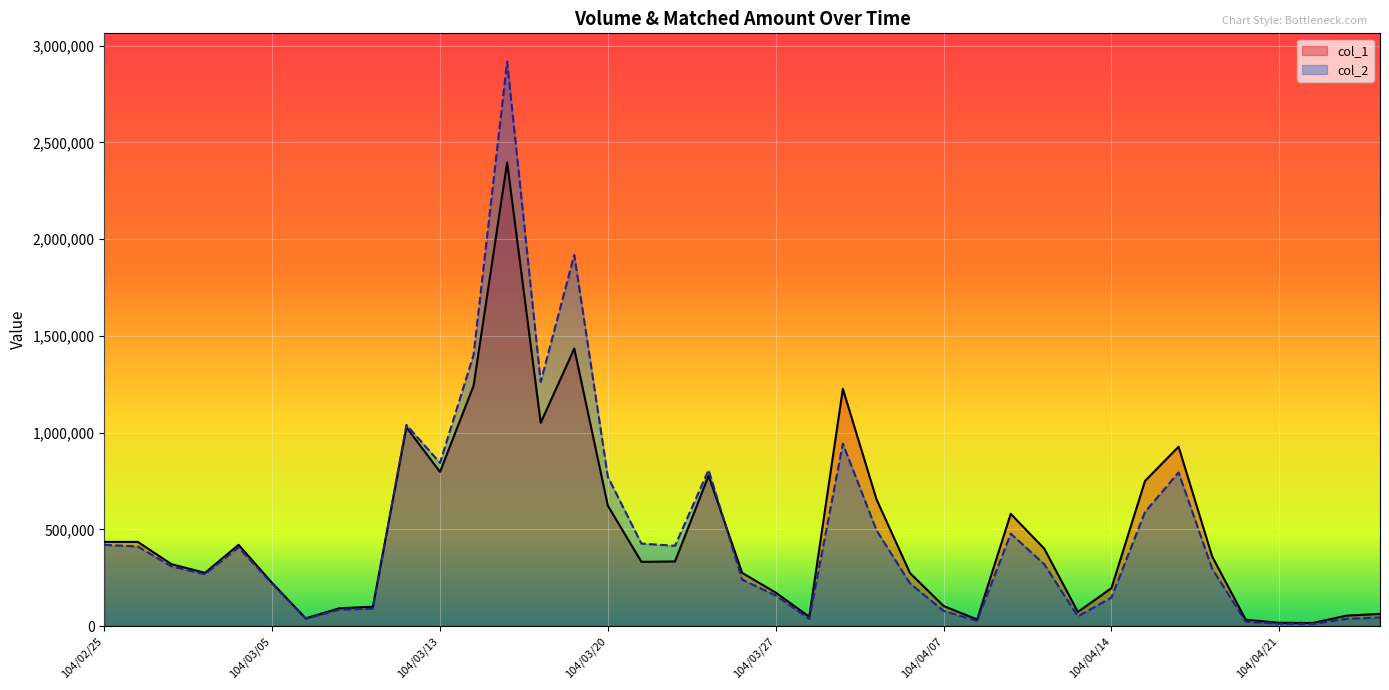

List the series in order of their peak value, lowest first.

col_1, col_2